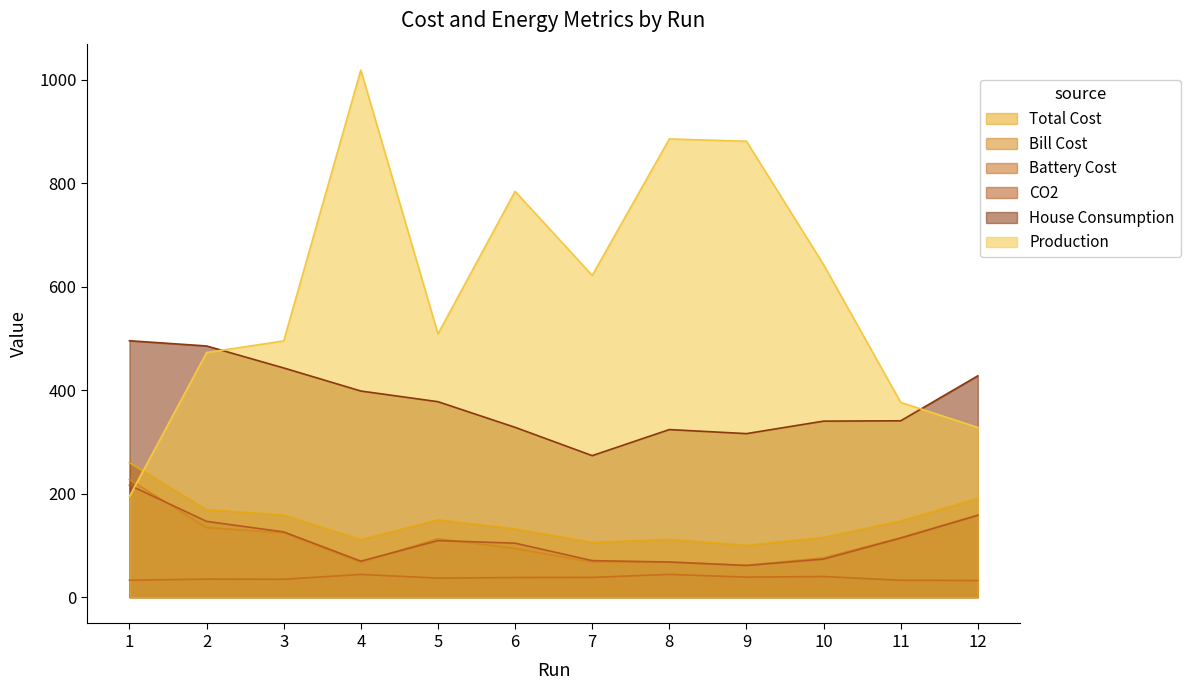

What are all the series names shown in the legend?

Total Cost, Bill Cost, Battery Cost, CO2, House Consumption, Production